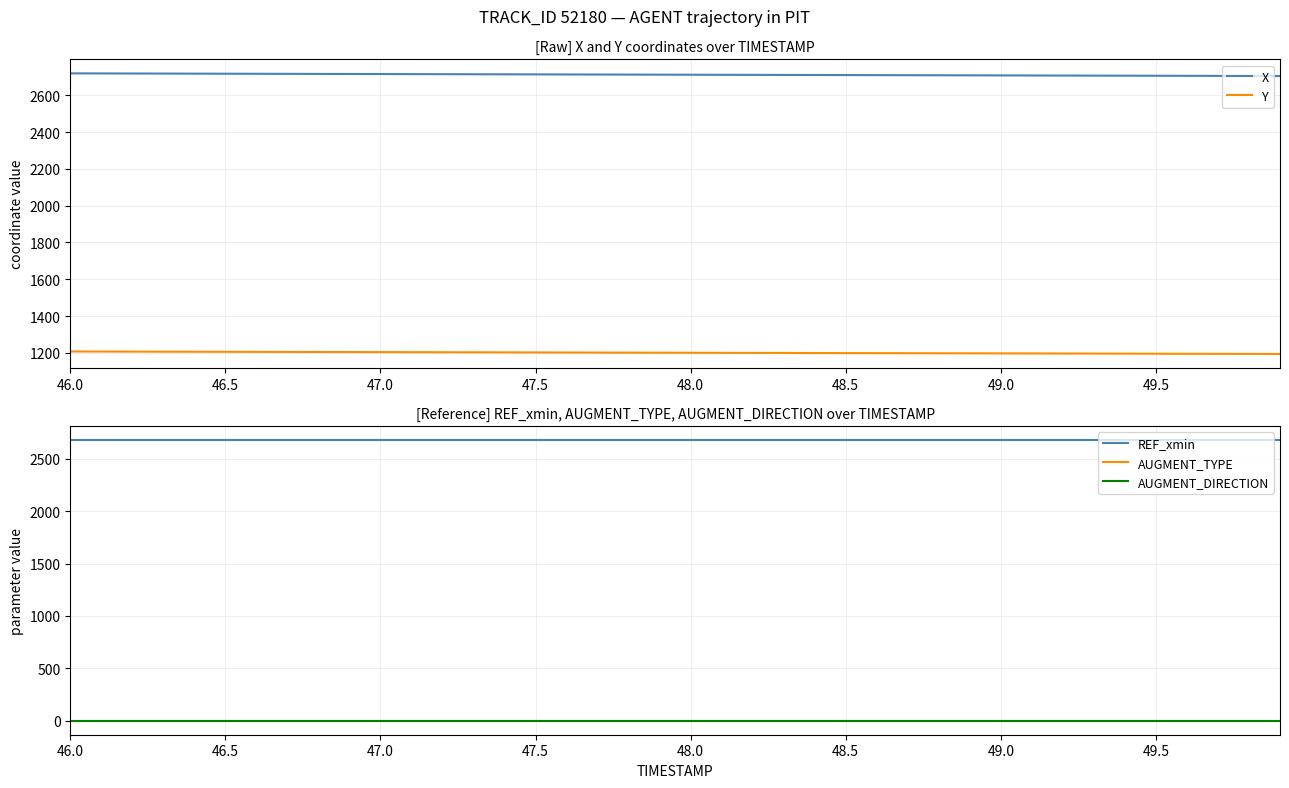

True or false: X and Y intersect in this chart.

False